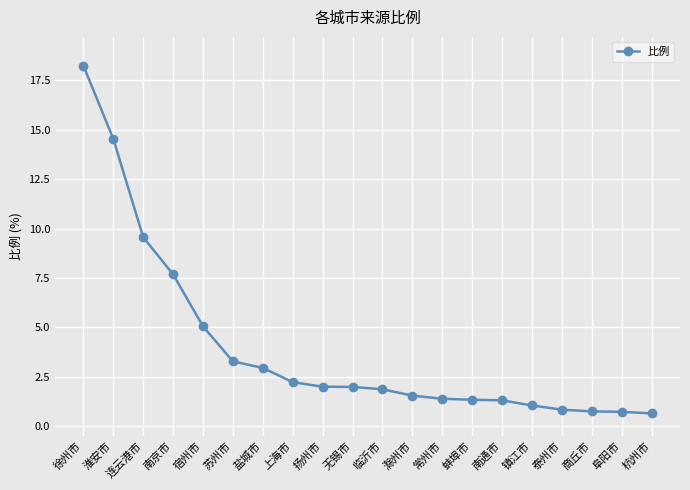

Read the value at 上海市.

2.2